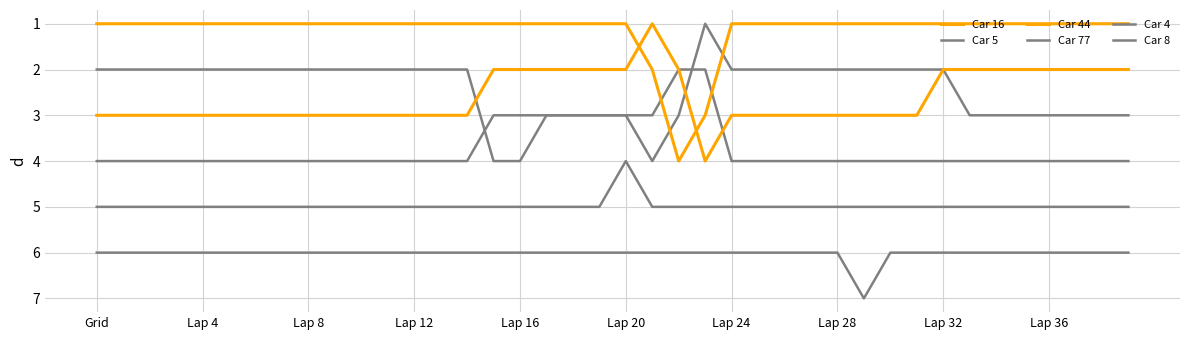

True or false: Car 77 has more than 0 points higher than both neighbors.

False